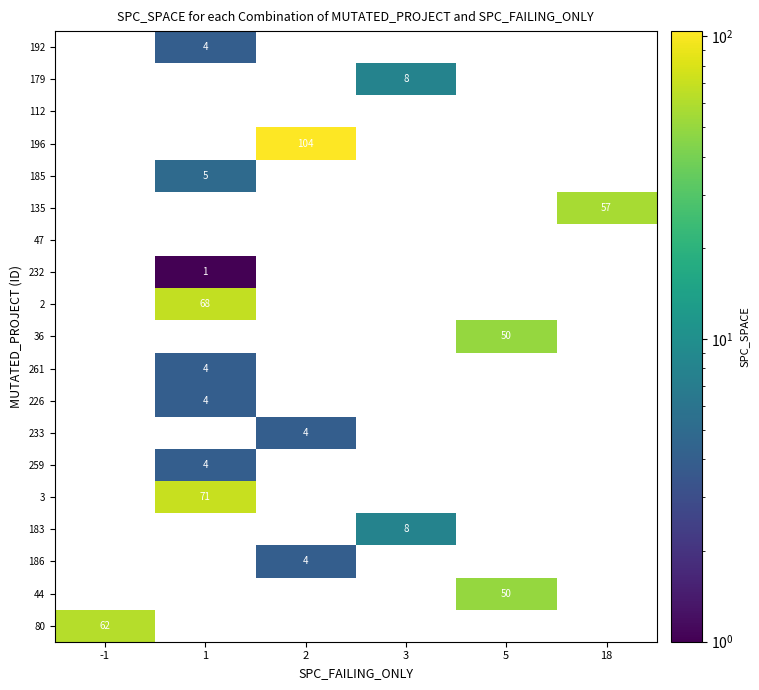

What is the sum of all 179 values?

8